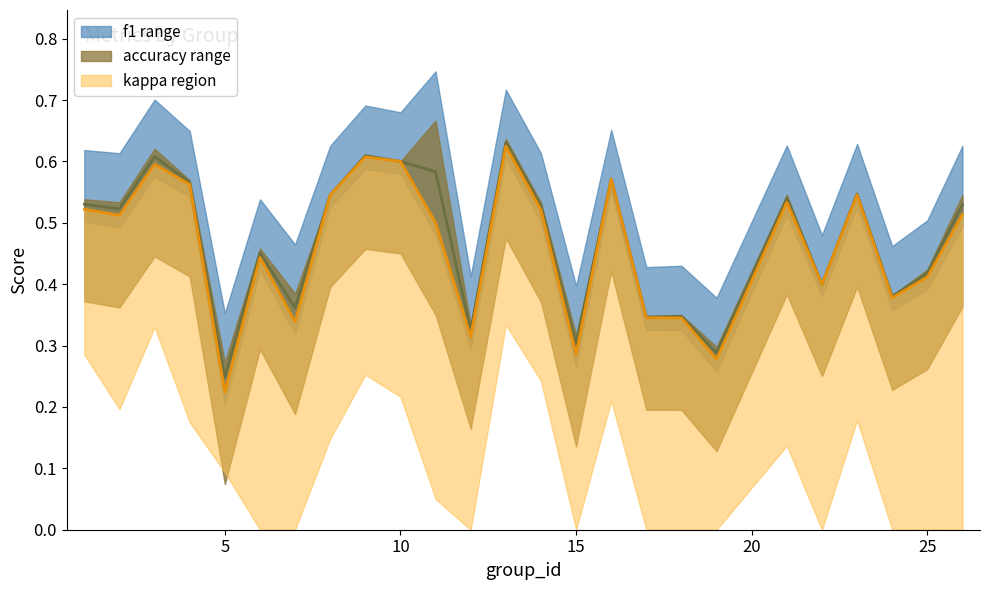

The value of accuracy lower at 20 is 0.3. True or false?

False